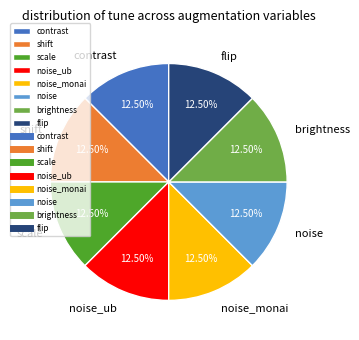

Approximately how many times larger is the value at noise_ub compared to noise?

1.0